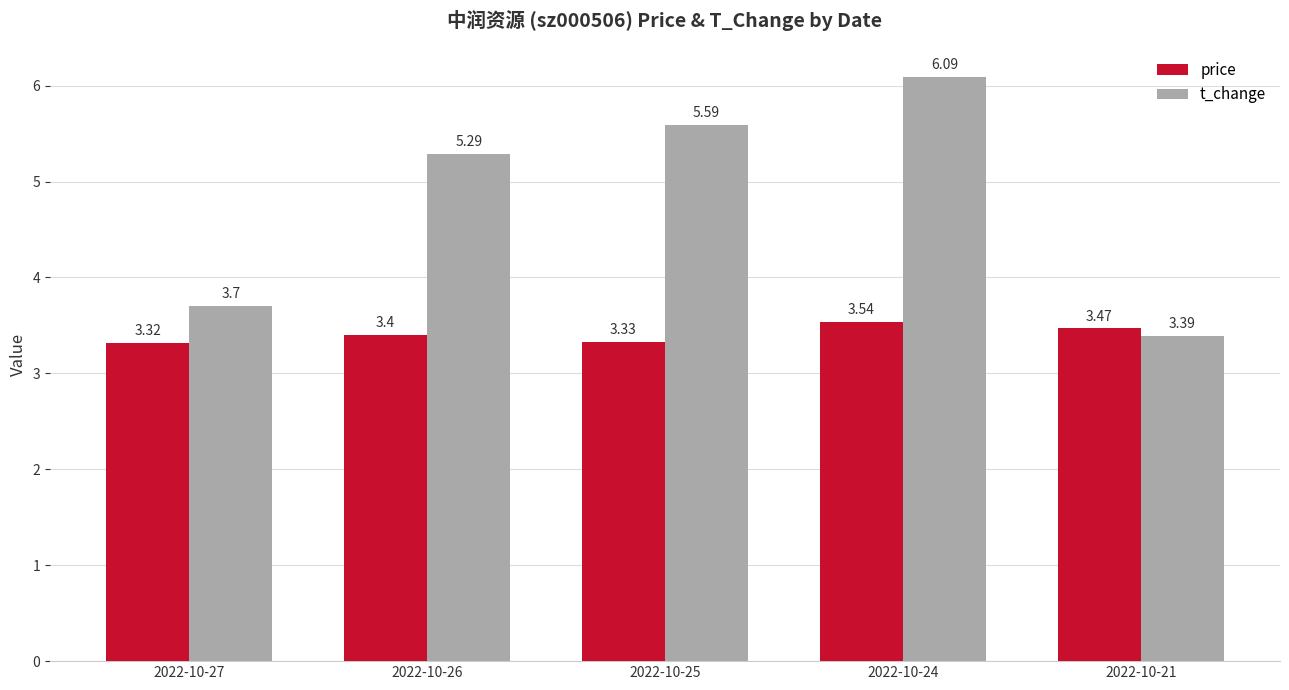

What is the sum of the price values at 2022-10-27 and 2022-10-24?

6.9